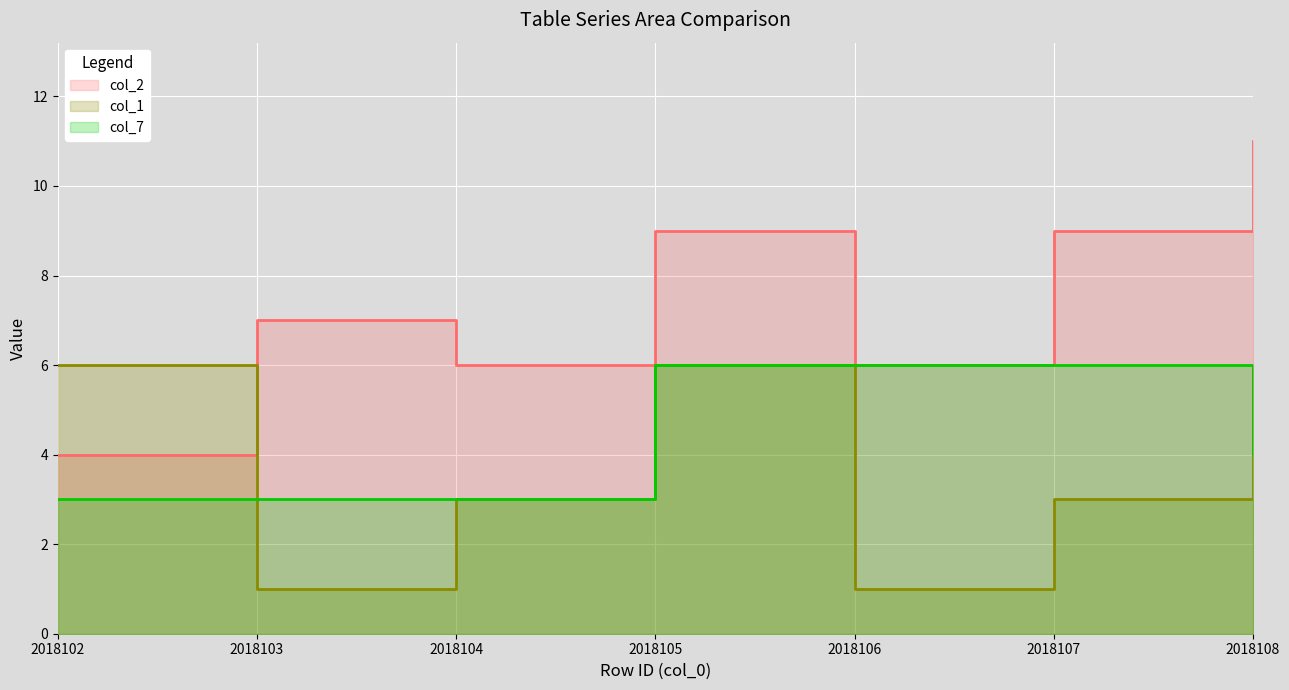

Is the value of col_2 at 2018107 greater than the value of col_1 at 2018105?

Yes